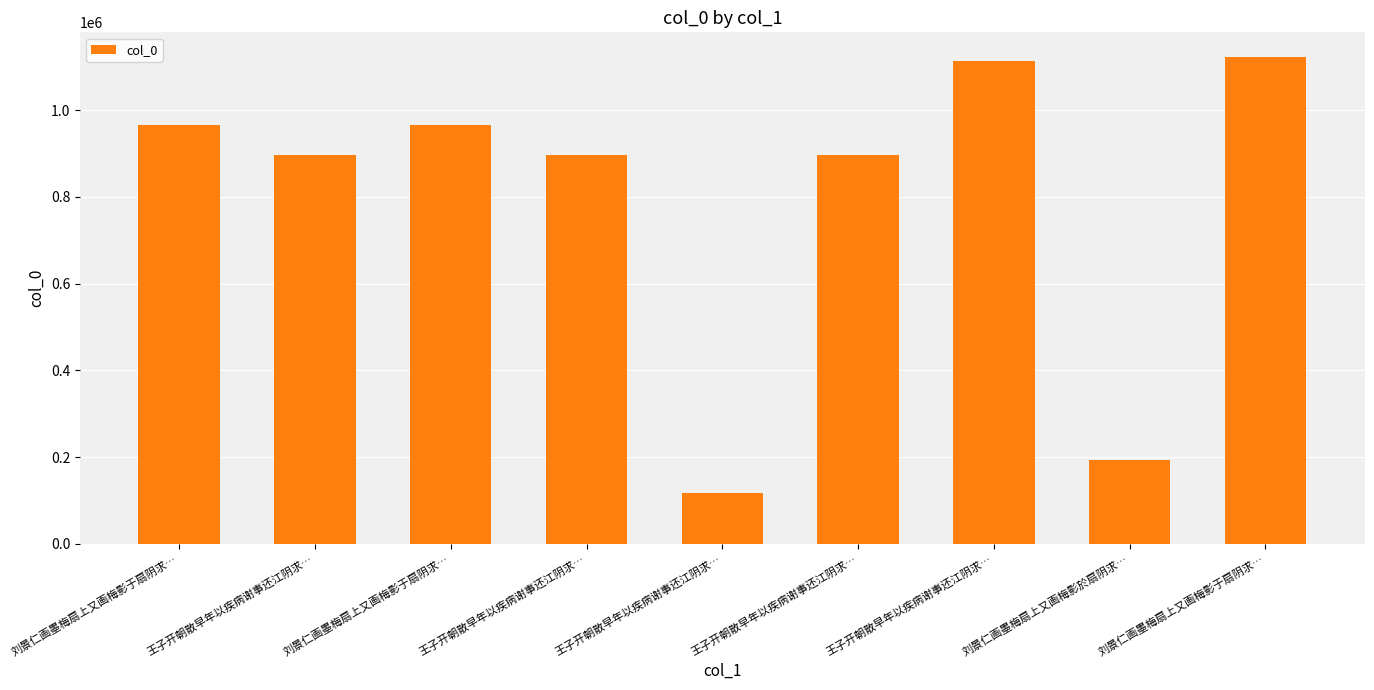

Are the bars horizontal?

No